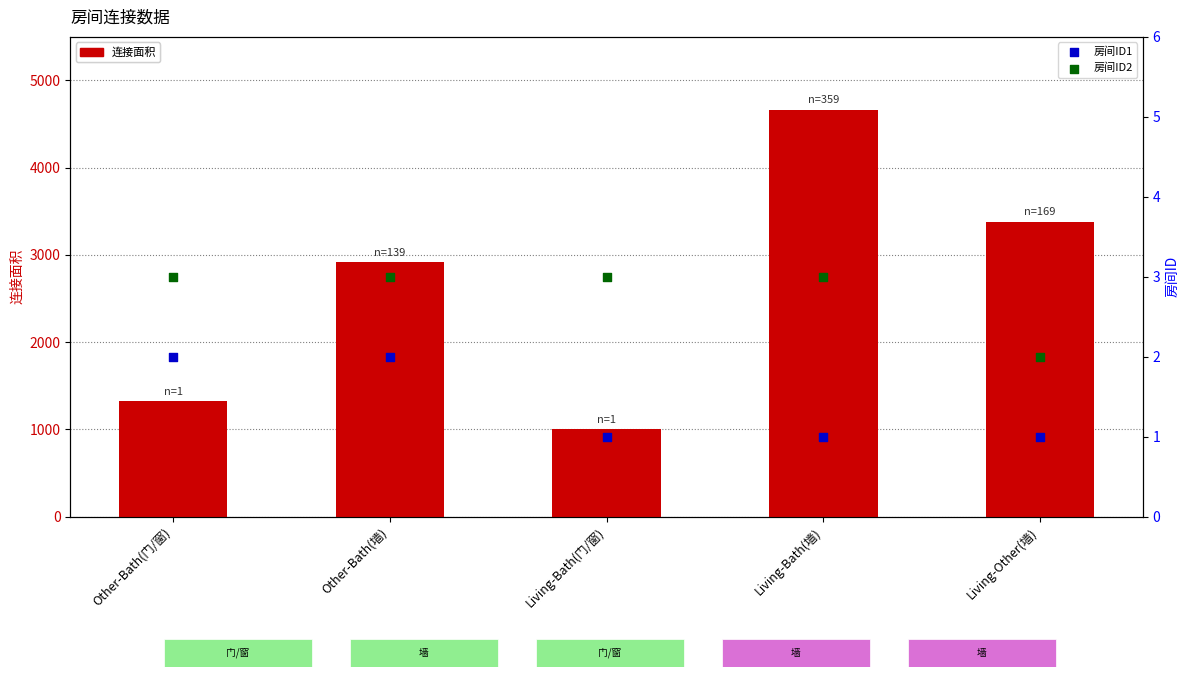

At how many categories does at least one series exceed 4393?

1